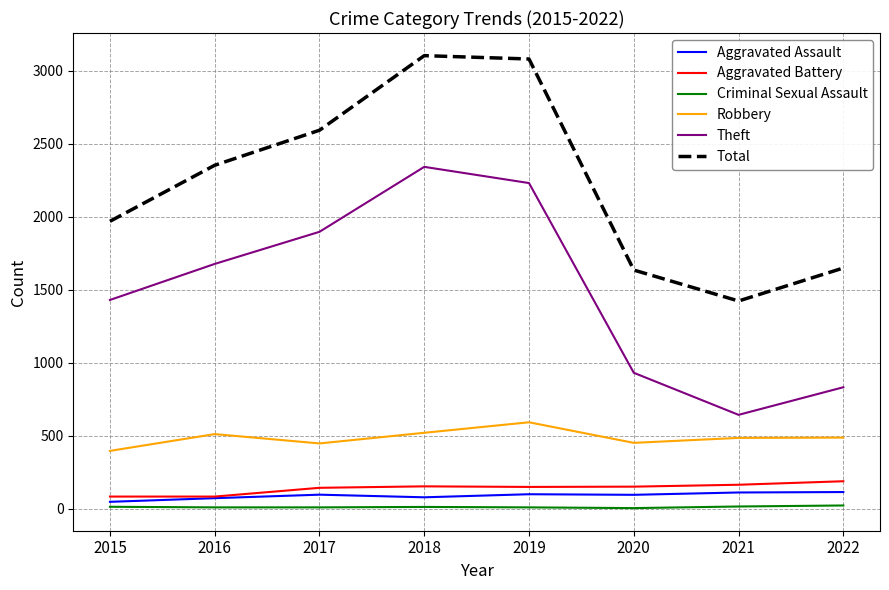

What is the difference between the Aggravated Assault values at 2020 and 2018?

17